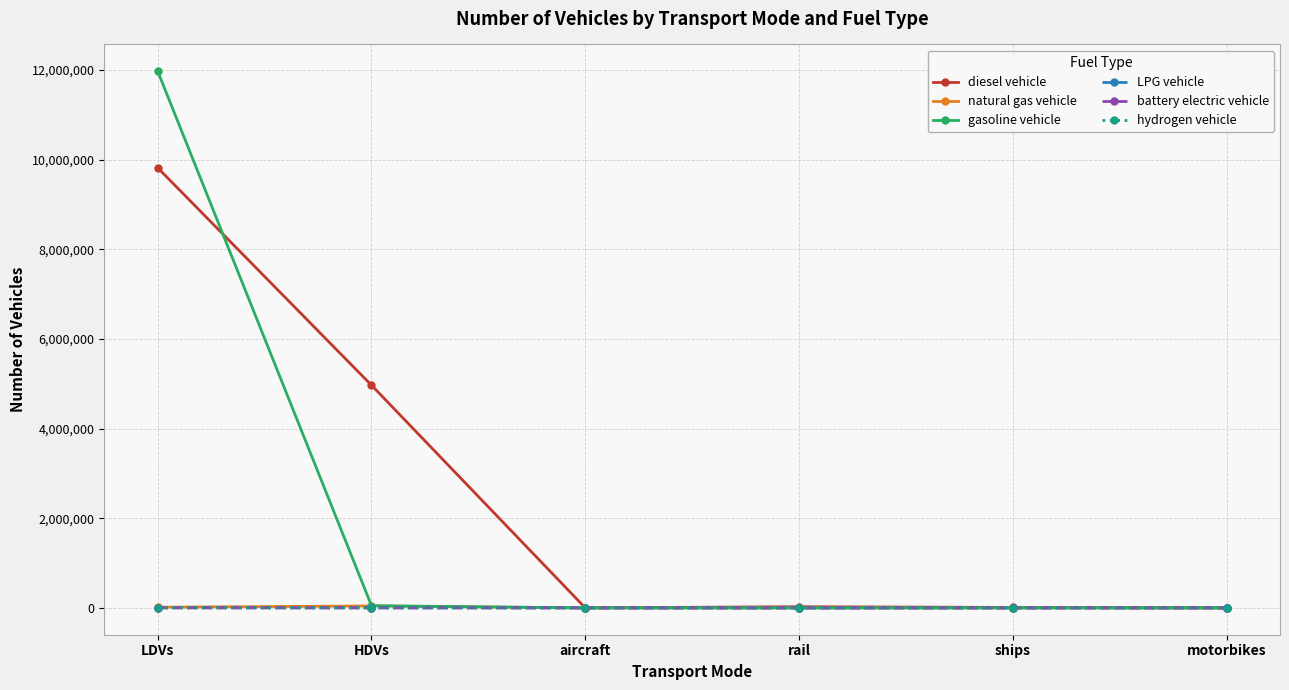

At which category is the sum across all series the highest?

LDVs